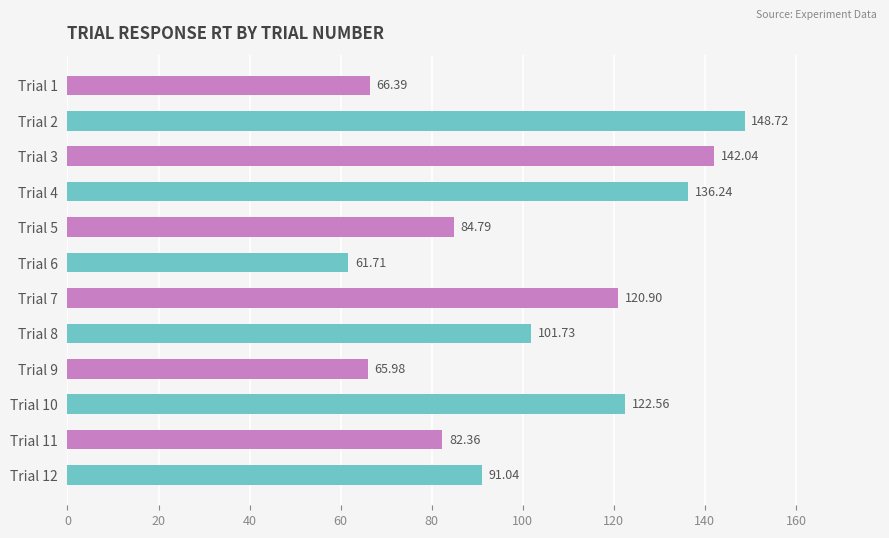

Which category has the highest value across all series?

Trial 2